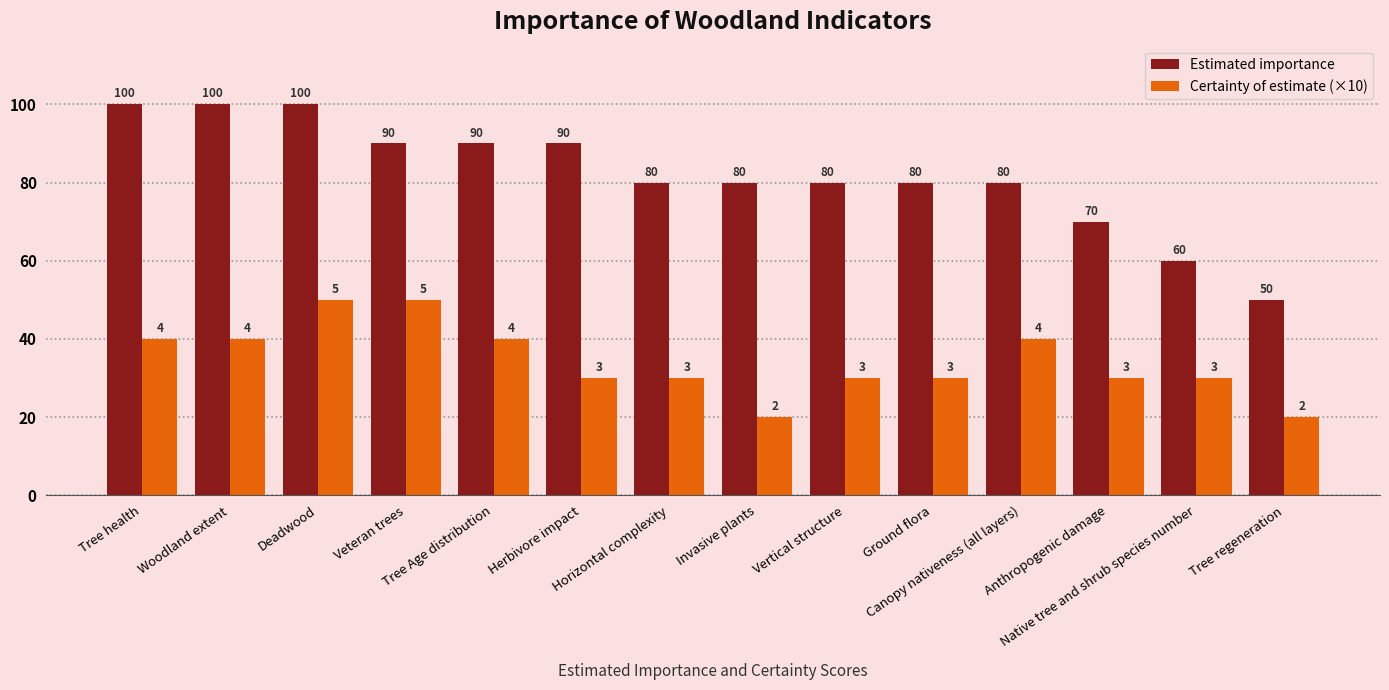

What is the greatest value displayed?

100